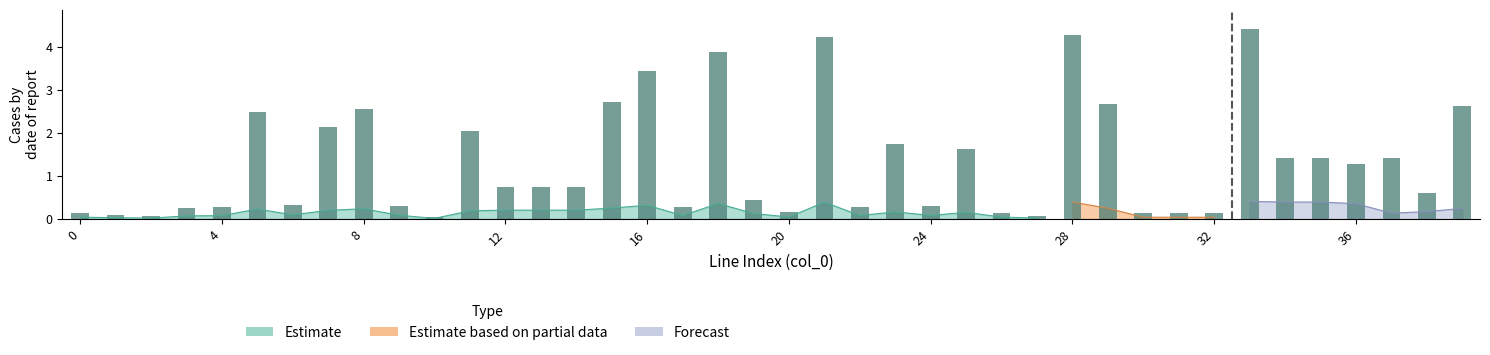

What is the difference between the values at 17 and 13?

0.5